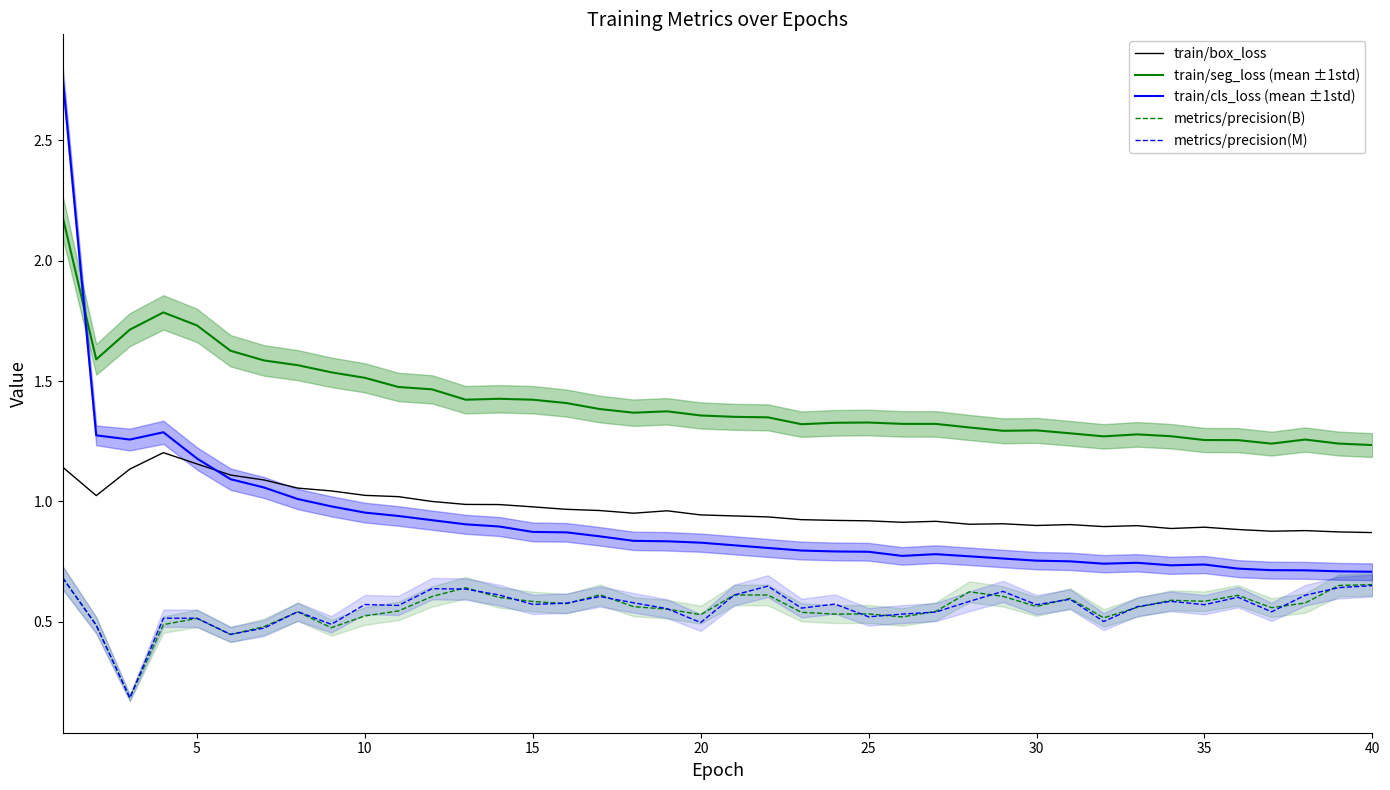

The metrics/precision(B) series shows 0.5 at 5. True or false?

True